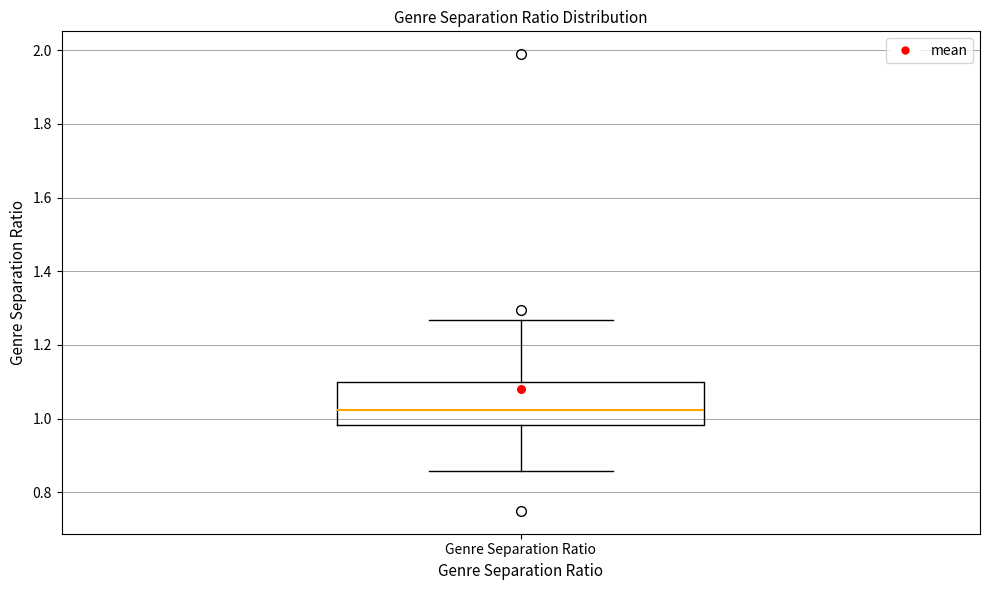

Read this box plot against the y-axis: the position of the median line, the range covered by the box, and the ends of both whiskers. The values are not printed on the chart, so give them approximately, as read against the axis.

median 1.02, box 0.98 to 1.10, whiskers 0.86 to 1.26